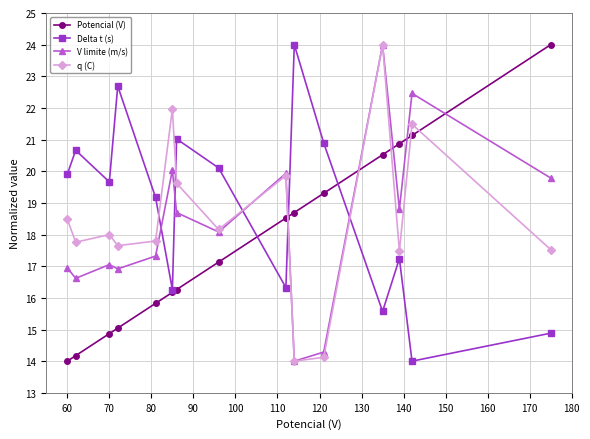

At how many categories does at least one series exceed 19?

15